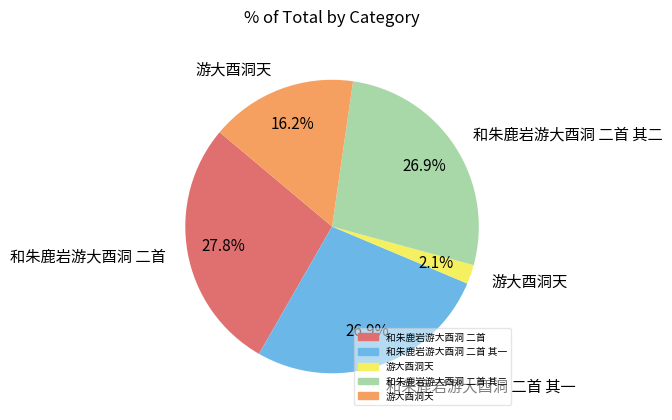

Does any single category account for the majority?

No